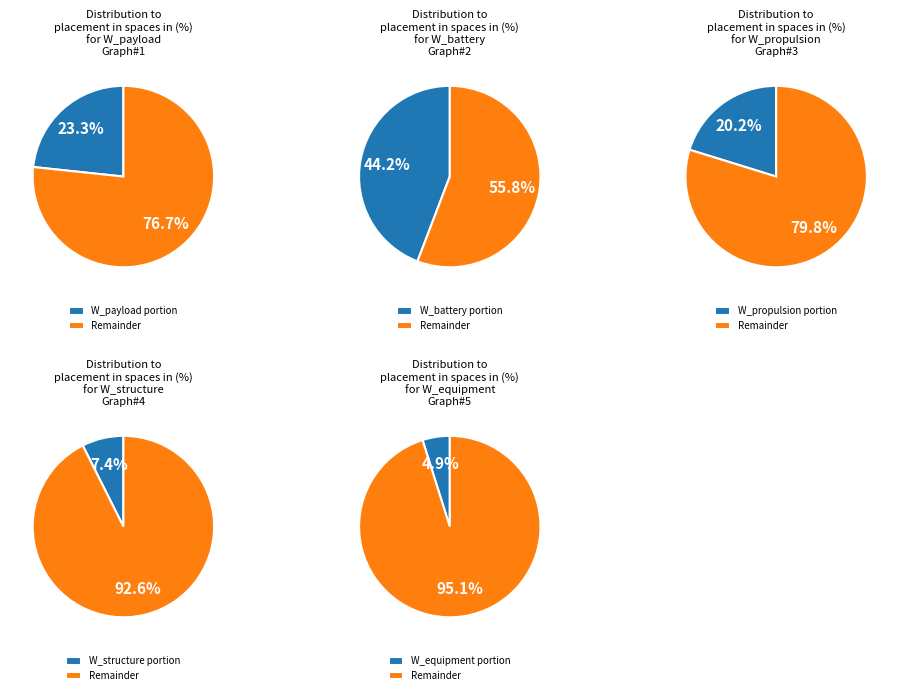

Which category has the biggest portion of the pie?

W_battery